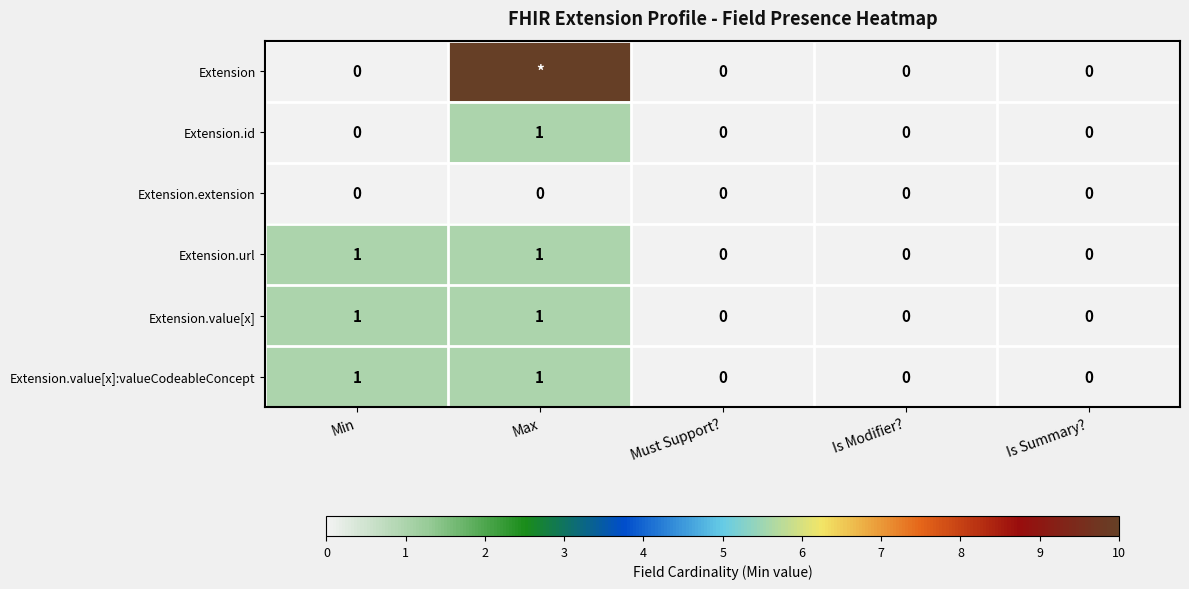

At which label does Extension.id reach its peak?

Max